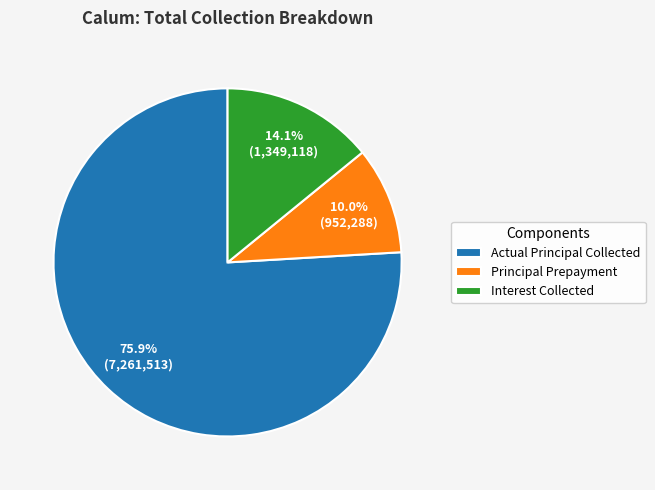

Which category has the smallest portion of the pie?

Principal Prepayment